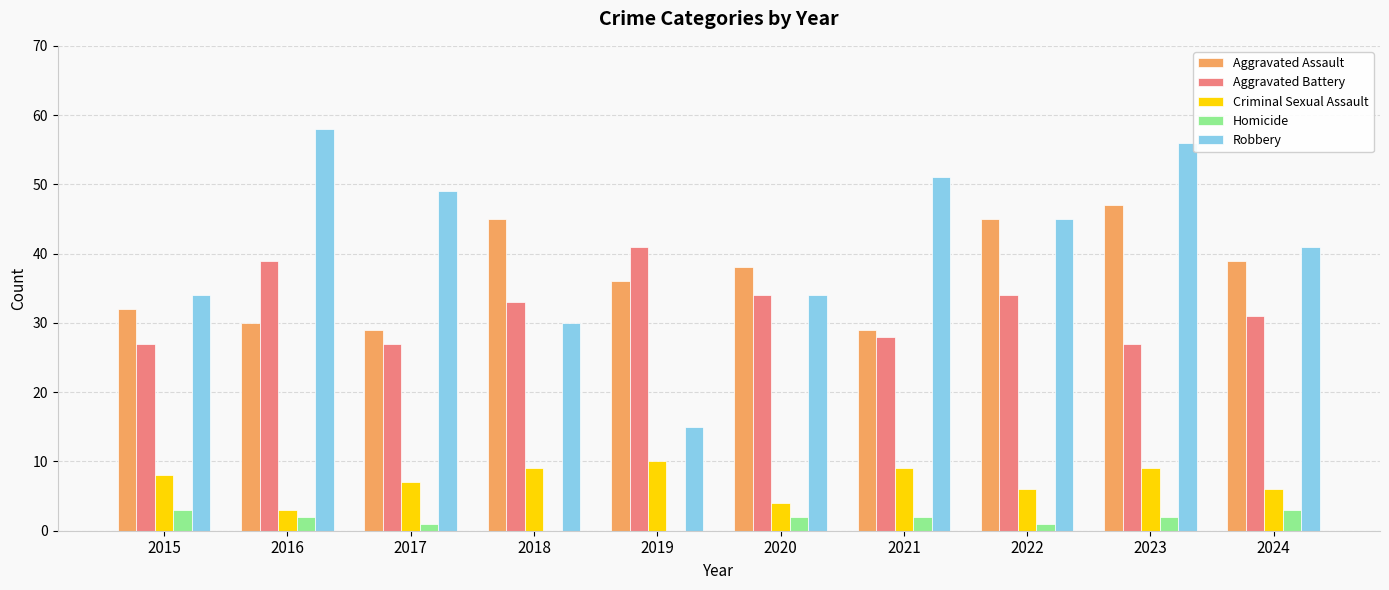

What is the total value across all series at 2019?

102